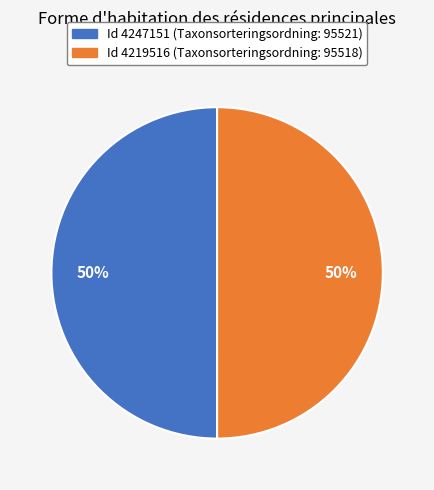

To the nearest percent, what is the average slice percentage?

50%